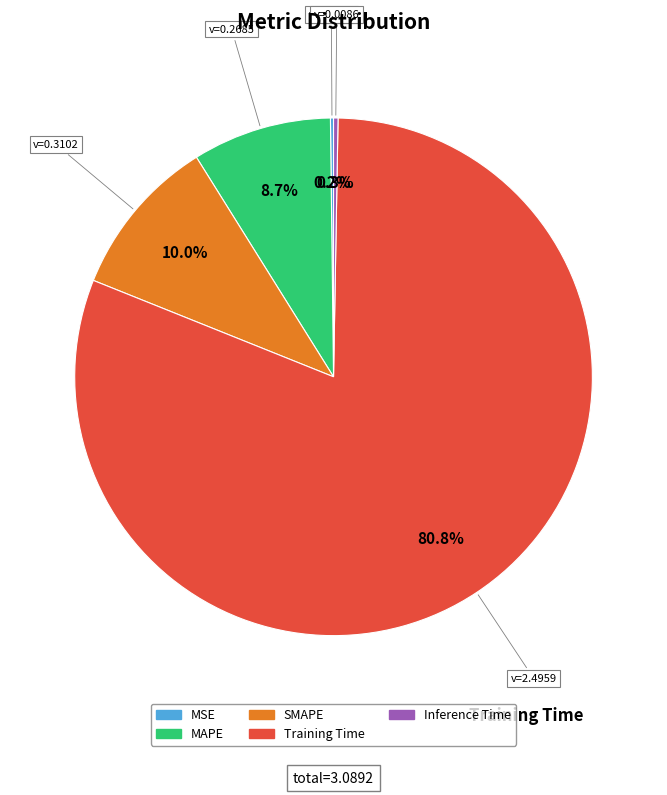

How much of the chart is everything except Inference Time?

99.7%